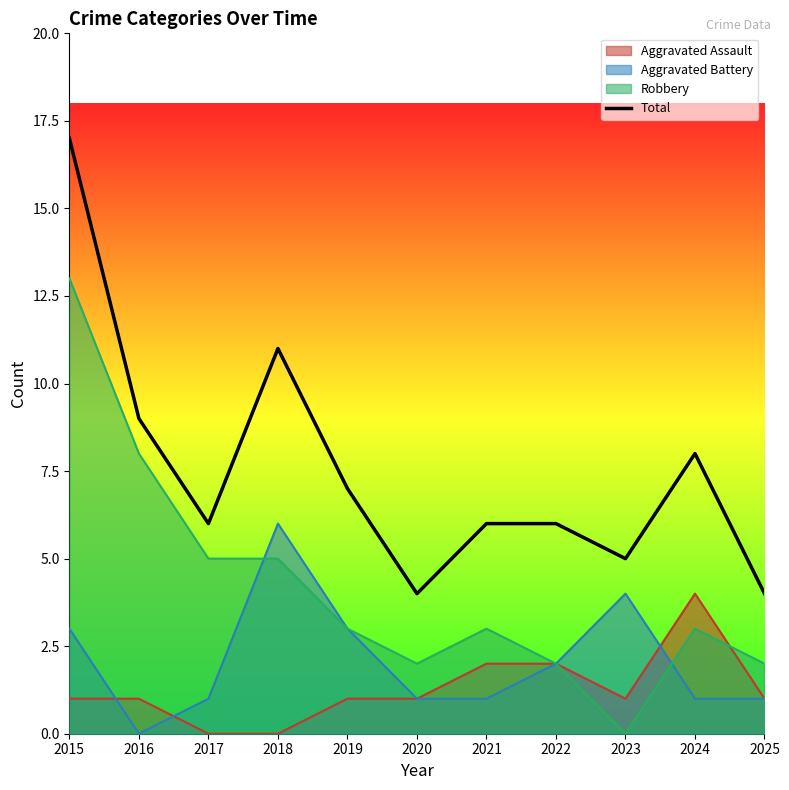

How many interior local peaks (higher than both neighbors) does the data have?

2